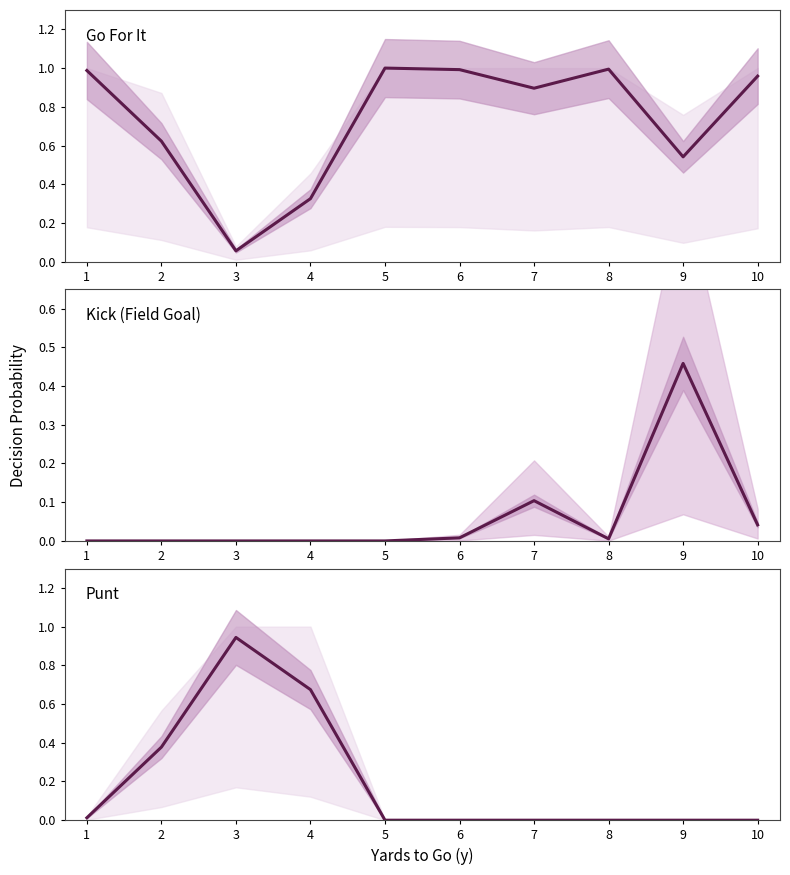

At how many categories does at least one series exceed 0?

10